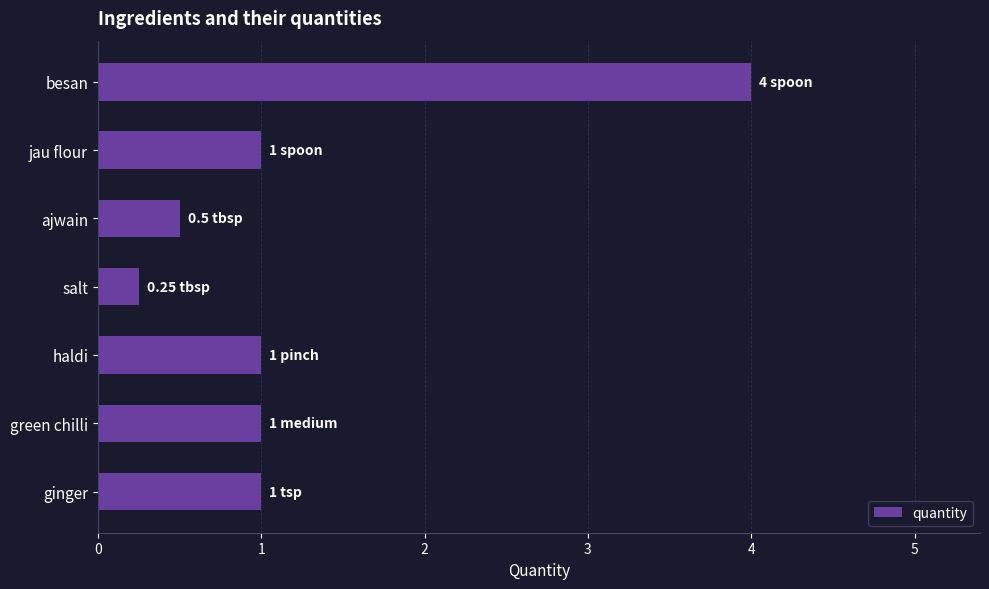

What is the label of the 3rd bar from the bottom?

haldi